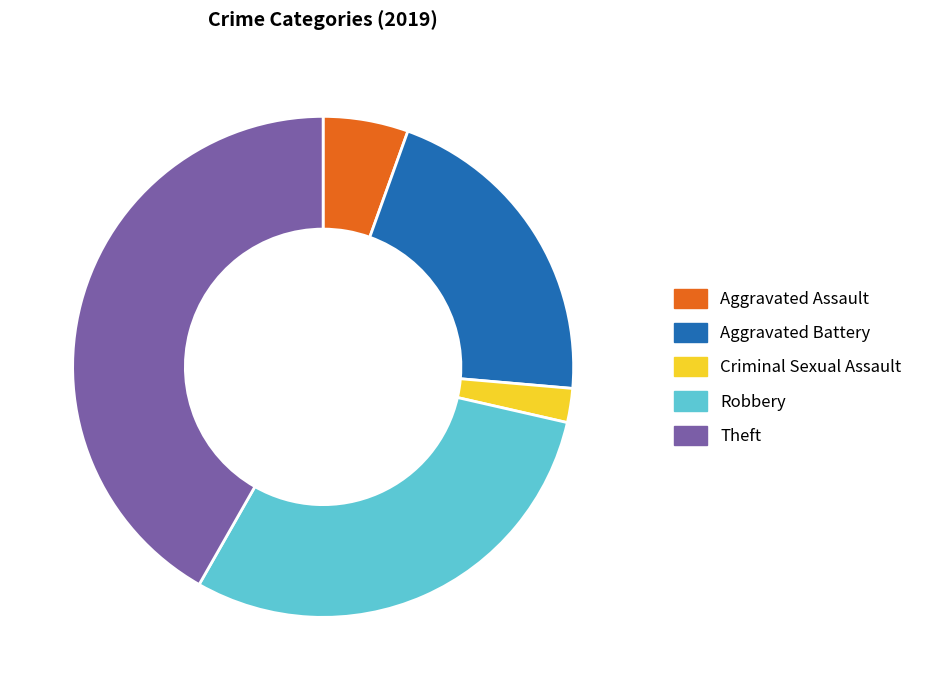

The Theft slice represents 37% of the pie. True or false?

False